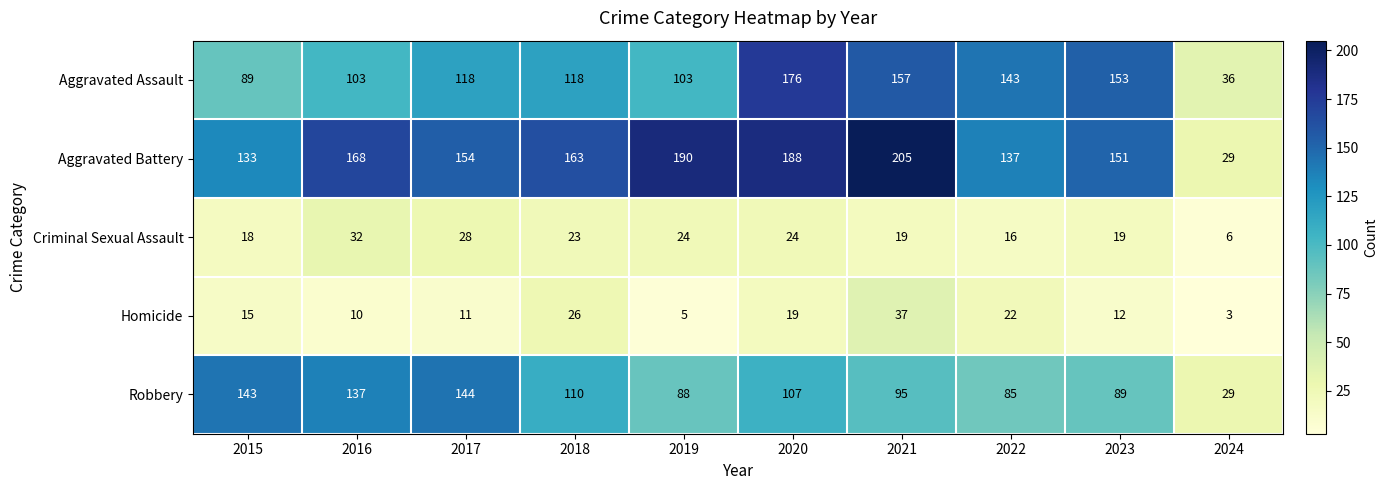

Rank the series at 2022 from lowest to highest value.

Criminal Sexual Assault, Homicide, Robbery, Aggravated Battery, Aggravated Assault